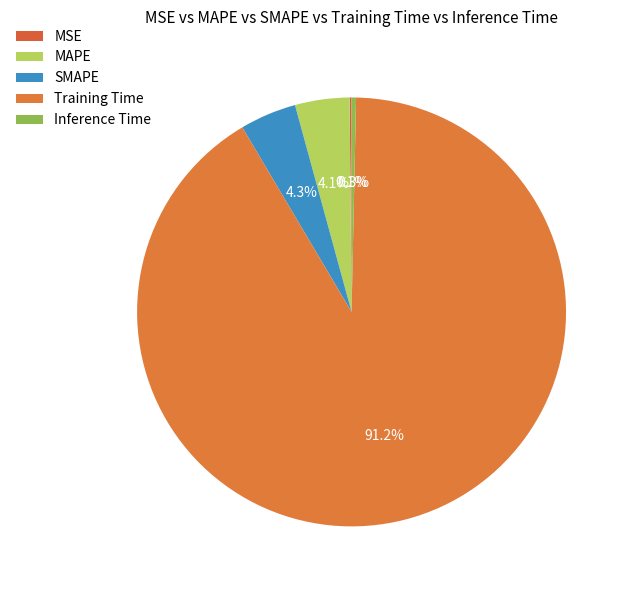

What percentage is the SMAPE slice, to the nearest percent?

4%